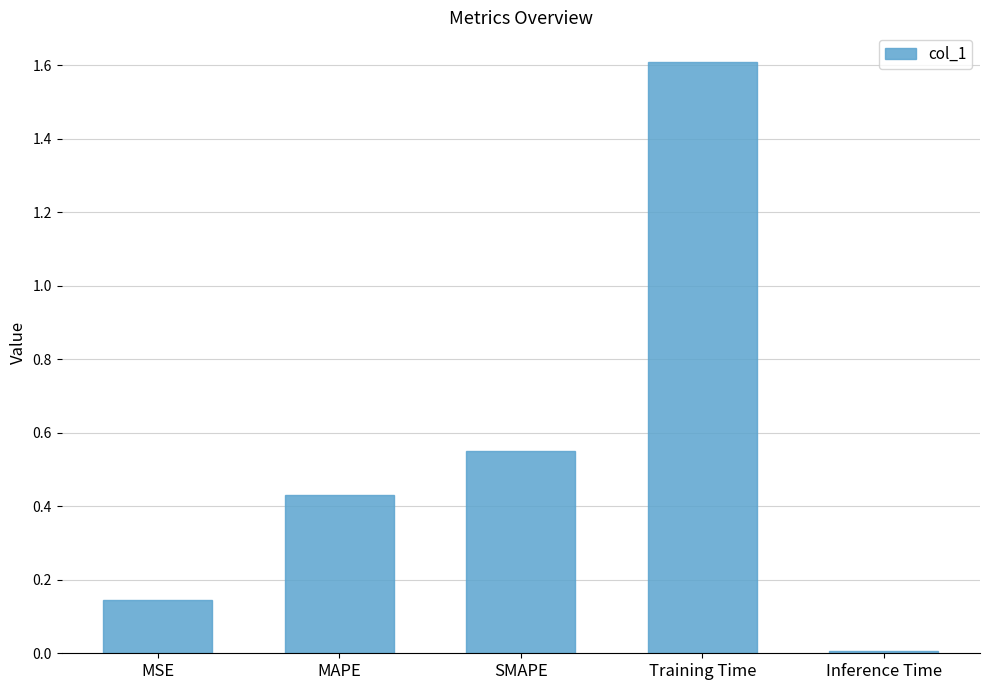

What is the label of the 4th bar from the left?

Training Time